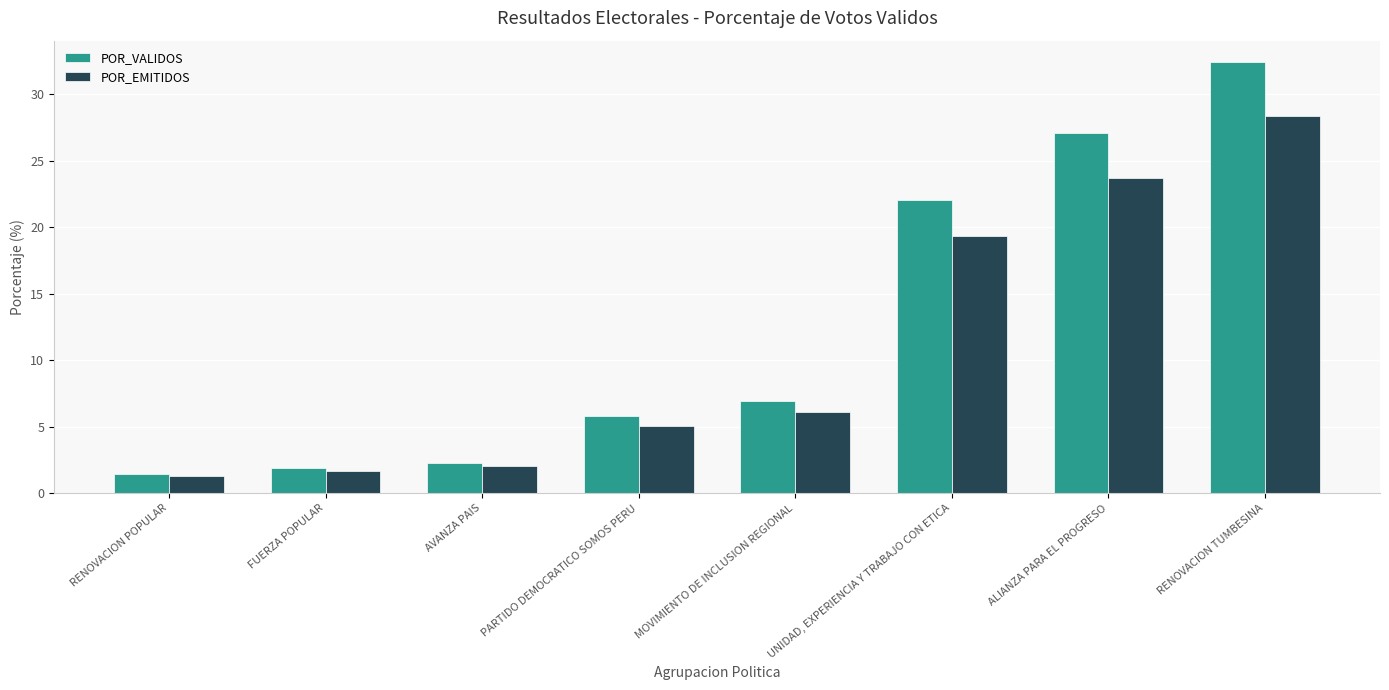

Which category has the highest value across all series?

RENOVACION TUMBESINA